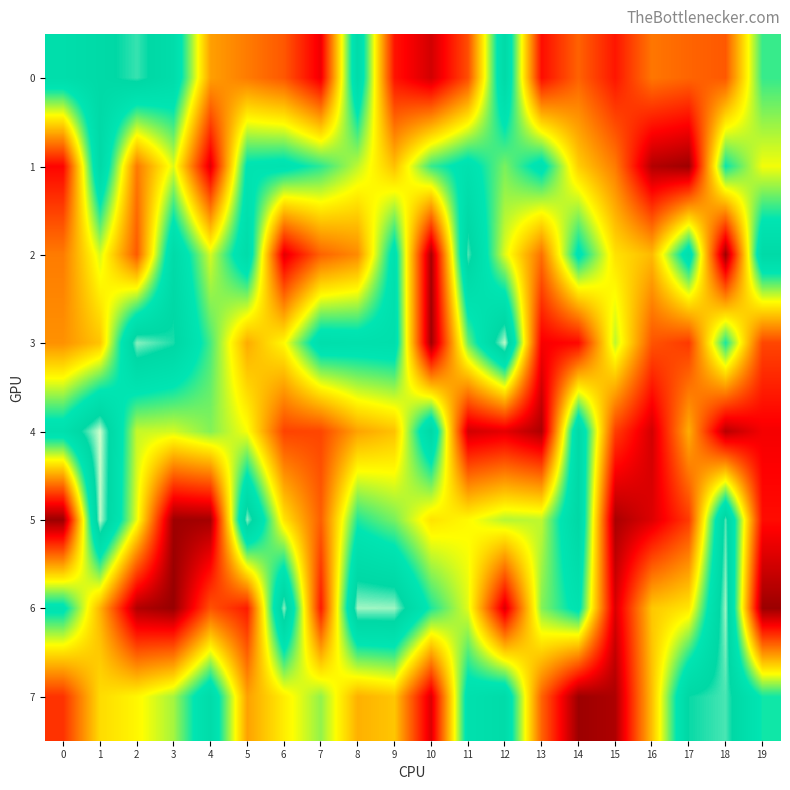

Which label corresponds to the smallest value in the chart?

3